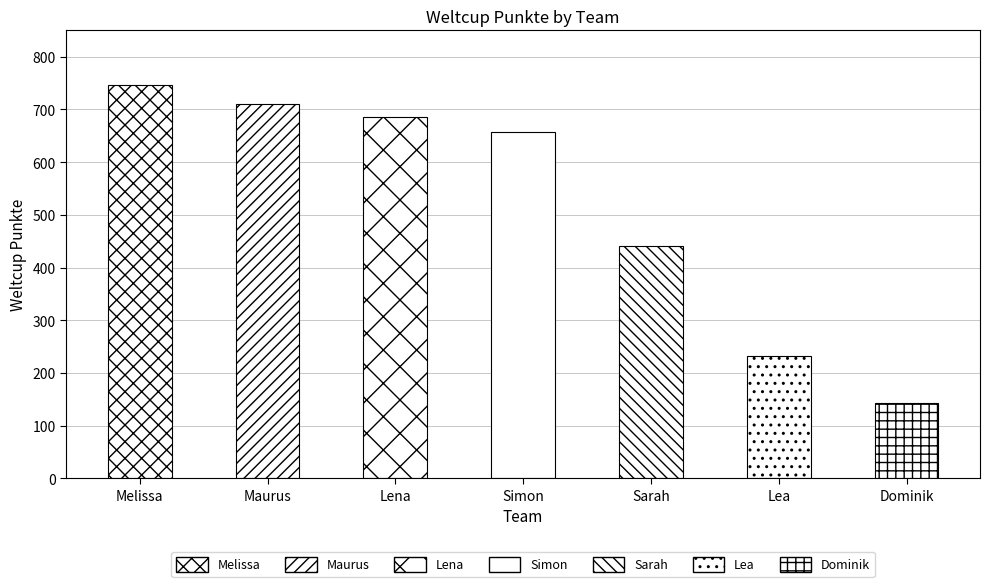

Are the bars grouped side by side (vs. stacked)?

No